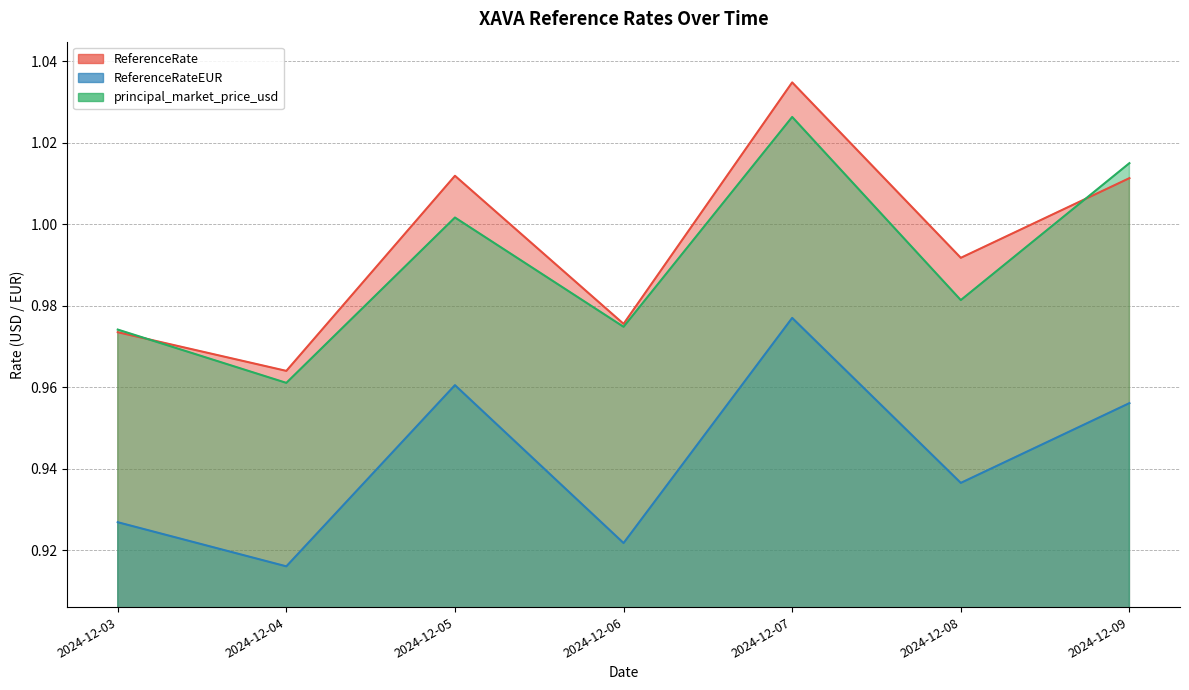

What is the sum of the ReferenceRateEUR values at 2024-12-04 and 2024-12-08?

1.9